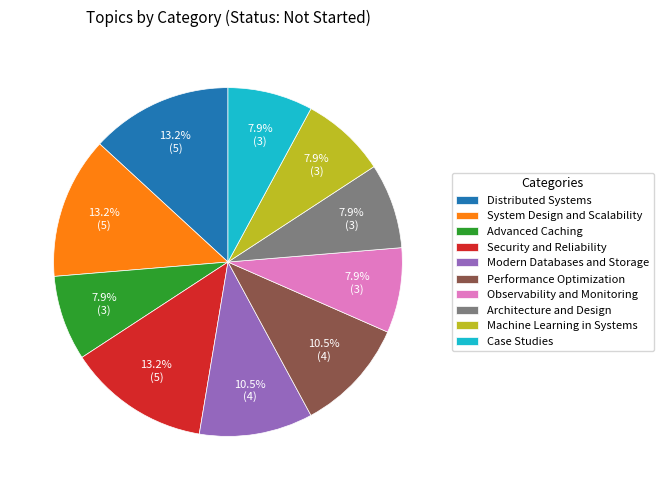

To the nearest percent, what portion does Machine Learning in Systems represent?

8%